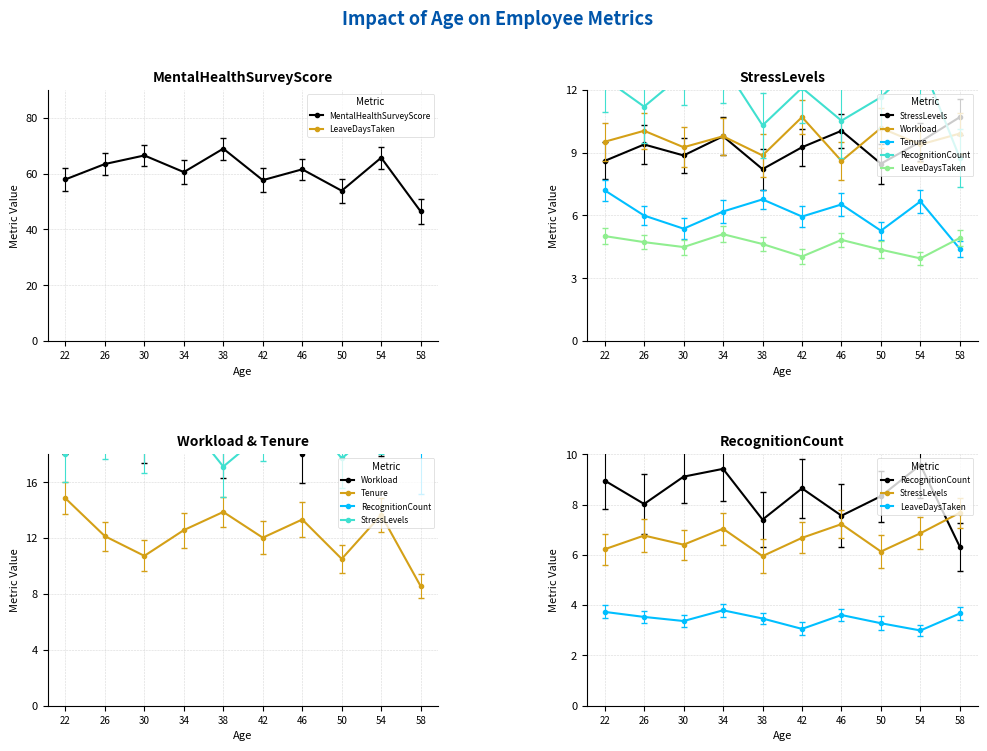

Reading left to right, what are all the values shown in this chart?

MentalHealthSurveyScore: 57.9	63.4	66.5	60.5	68.9	57.6	61.5	53.8	65.7	46.4
LeaveDaysTaken: 3.7	3.5	3.4	3.8	3.5	3.1	3.6	3.3	3.0	3.7
StressLevels: 6.2	6.8	6.4	7.0	6.0	6.7	7.2	6.1	6.9	7.7
Workload: 20.1	21.2	19.5	20.7	18.6	22.7	18.0	21.5	19.8	20.9
Tenure: 14.8	12.1	10.7	12.6	13.9	12.0	13.3	10.5	13.7	8.6
RecognitionCount: 9.0	8.0	9.1	9.4	7.4	8.6	7.6	8.3	9.6	6.3